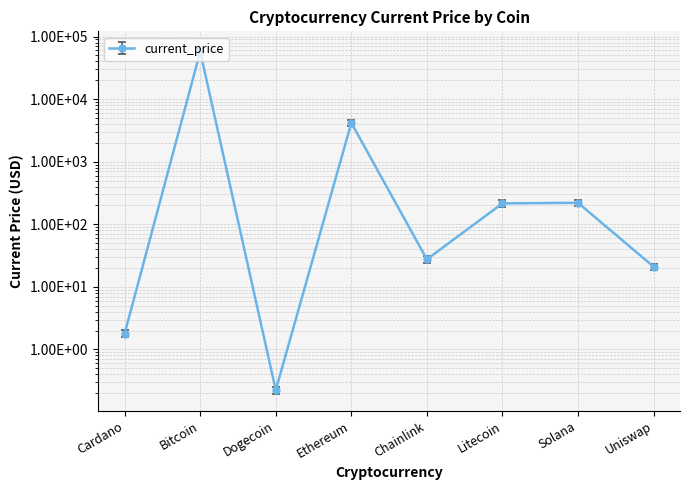

What is the difference between the second highest and second lowest values?

4176.0